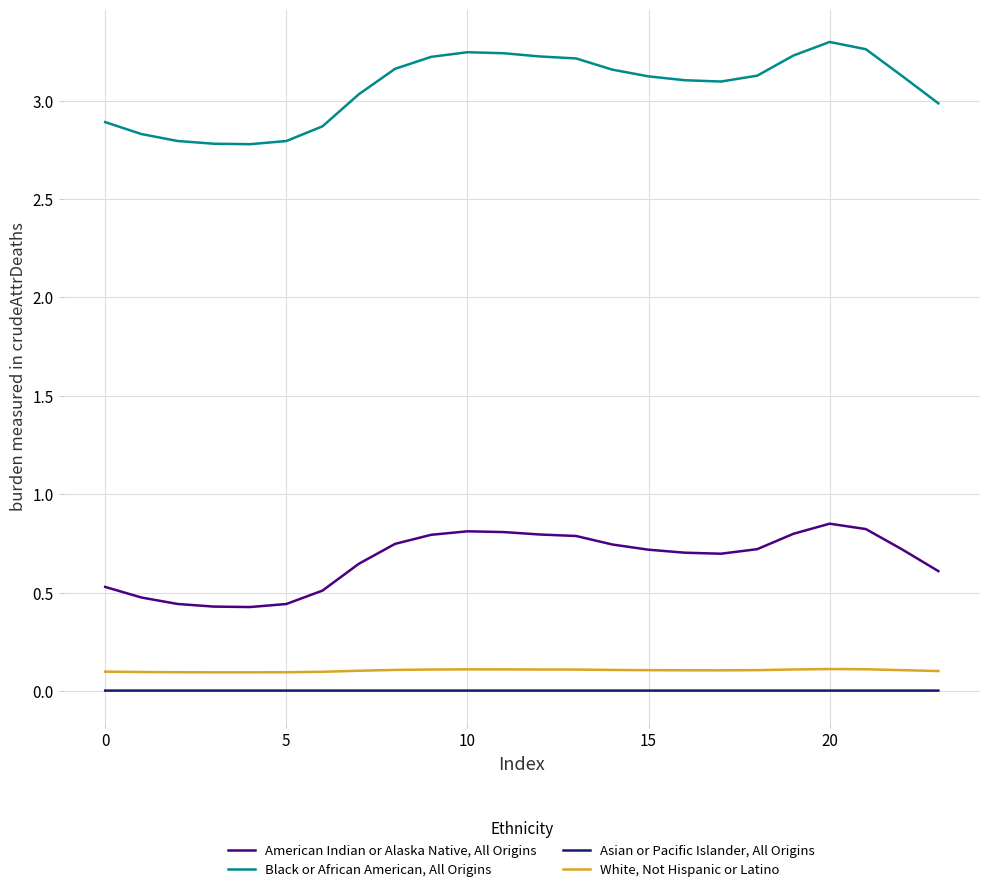

Which series has the largest total across all categories?

Black or African American, All Origins